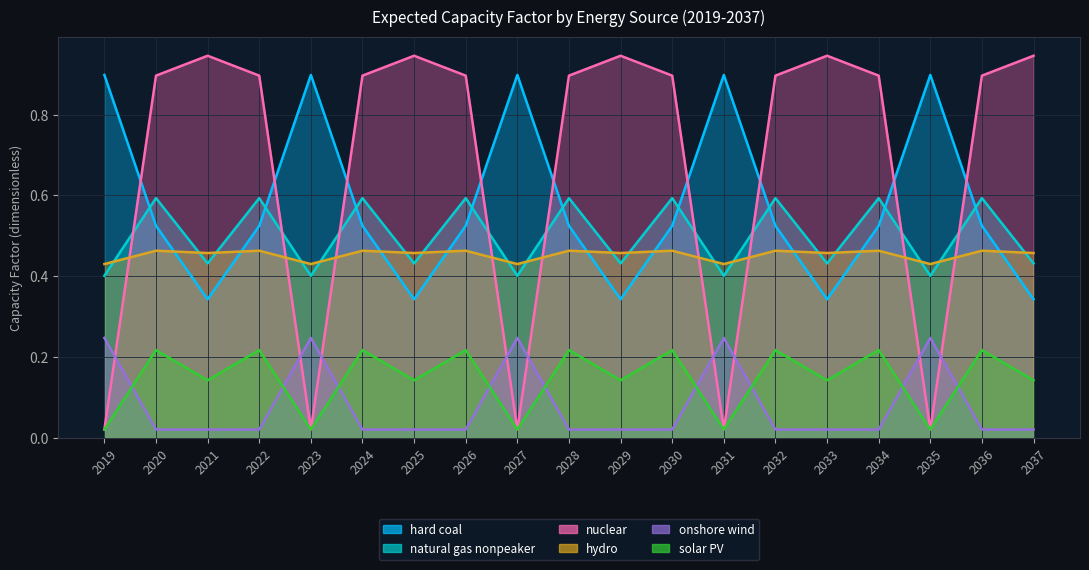

Reading left to right, list all the values displayed in this chart.

hard coal: 2019=0.9	2020=0.5	2021=0.3	2022=0.5	2023=0.9	2024=0.5	2025=0.3	2026=0.5	2027=0.9	2028=0.5	2029=0.3	2030=0.5	2031=0.9	2032=0.5	2033=0.3	2034=0.5	2035=0.9	2036=0.5	2037=0.3
natural gas nonpeaker: 2019=0.4	2020=0.6	2021=0.4	2022=0.6	2023=0.4	2024=0.6	2025=0.4	2026=0.6	2027=0.4	2028=0.6	2029=0.4	2030=0.6	2031=0.4	2032=0.6	2033=0.4	2034=0.6	2035=0.4	2036=0.6	2037=0.4
nuclear: 2019=0.0	2020=0.9	2021=0.9	2022=0.9	2023=0.0	2024=0.9	2025=0.9	2026=0.9	2027=0.0	2028=0.9	2029=0.9	2030=0.9	2031=0.0	2032=0.9	2033=0.9	2034=0.9	2035=0.0	2036=0.9	2037=0.9
hydro: 2019=0.4	2020=0.5	2021=0.5	2022=0.5	2023=0.4	2024=0.5	2025=0.5	2026=0.5	2027=0.4	2028=0.5	2029=0.5	2030=0.5	2031=0.4	2032=0.5	2033=0.5	2034=0.5	2035=0.4	2036=0.5	2037=0.5
onshore wind: 2019=0.2	2020=0.0	2021=0.0	2022=0.0	2023=0.2	2024=0.0	2025=0.0	2026=0.0	2027=0.2	2028=0.0	2029=0.0	2030=0.0	2031=0.2	2032=0.0	2033=0.0	2034=0.0	2035=0.2	2036=0.0	2037=0.0
solar PV: 2019=0.0	2020=0.2	2021=0.1	2022=0.2	2023=0.0	2024=0.2	2025=0.1	2026=0.2	2027=0.0	2028=0.2	2029=0.1	2030=0.2	2031=0.0	2032=0.2	2033=0.1	2034=0.2	2035=0.0	2036=0.2	2037=0.1